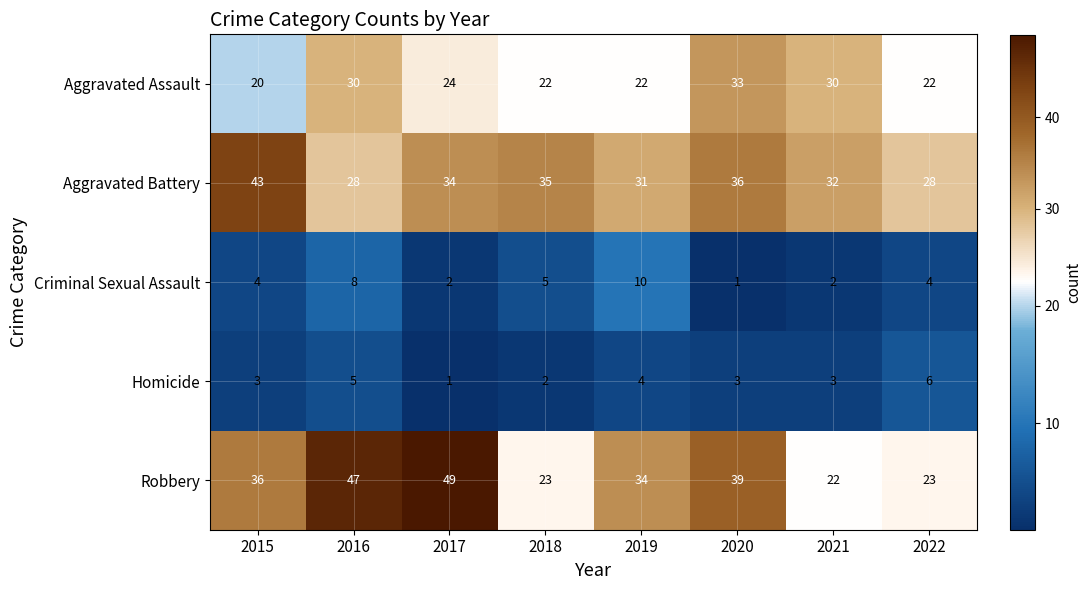

Which series changed the most between 2019 and 2021?

Robbery